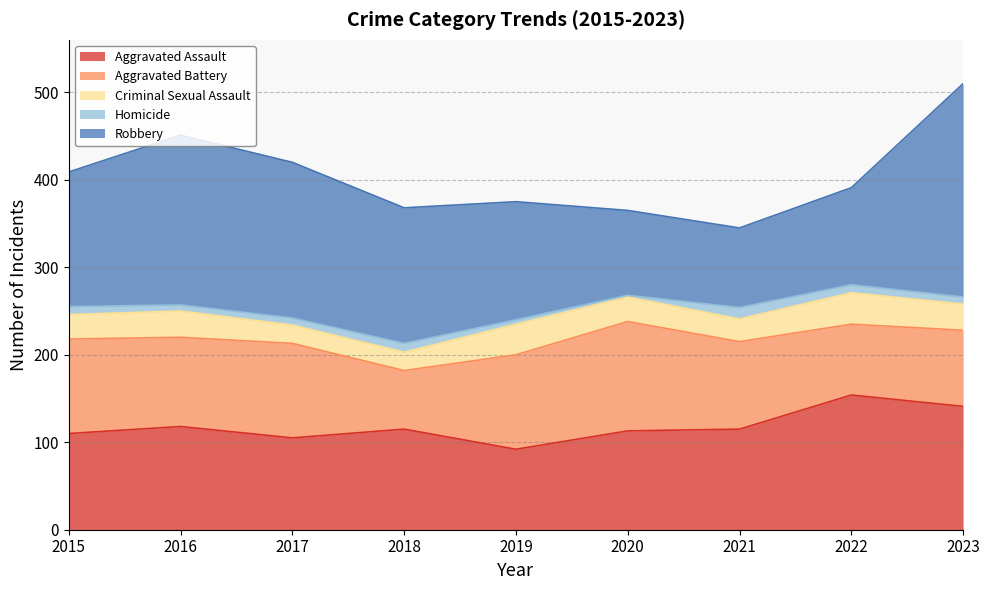

Which label corresponds to the smallest value in the chart?

2020